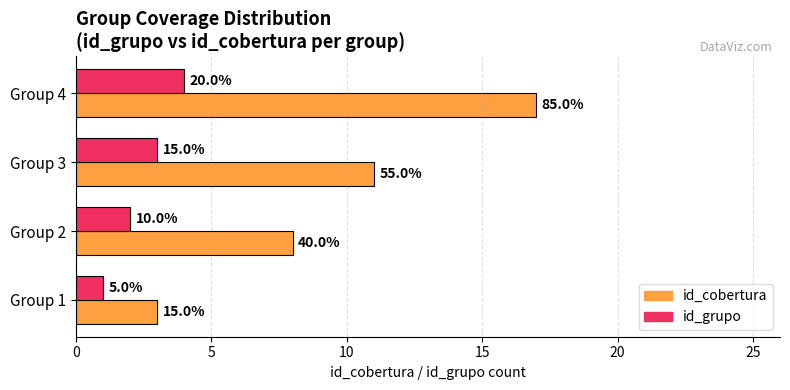

What is the maximum value for id_grupo?

4